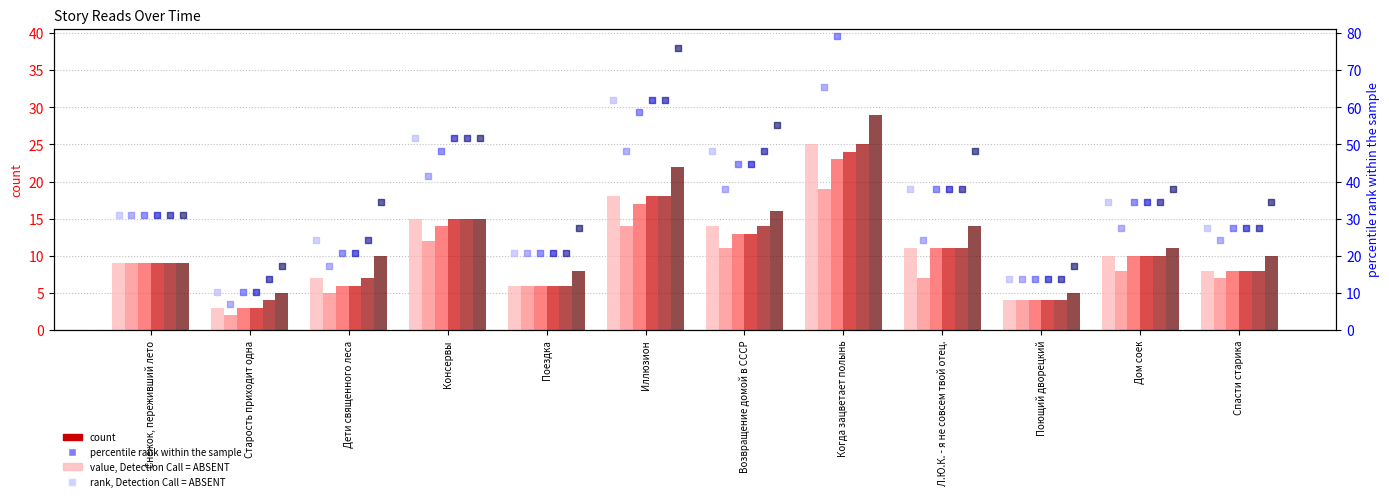

Is the value of 14.04 21:30 at Поющий дворецкий greater than the value of 16.04 11:35 at Поющий дворецкий?

No